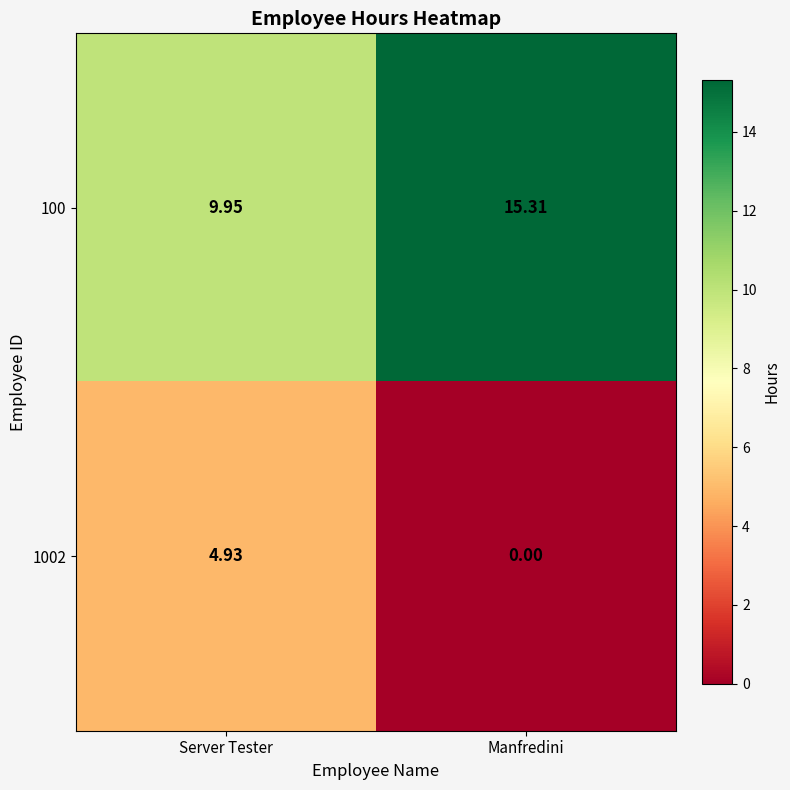

List the labels in order of 100 value, largest first.

Manfredini, Server Tester